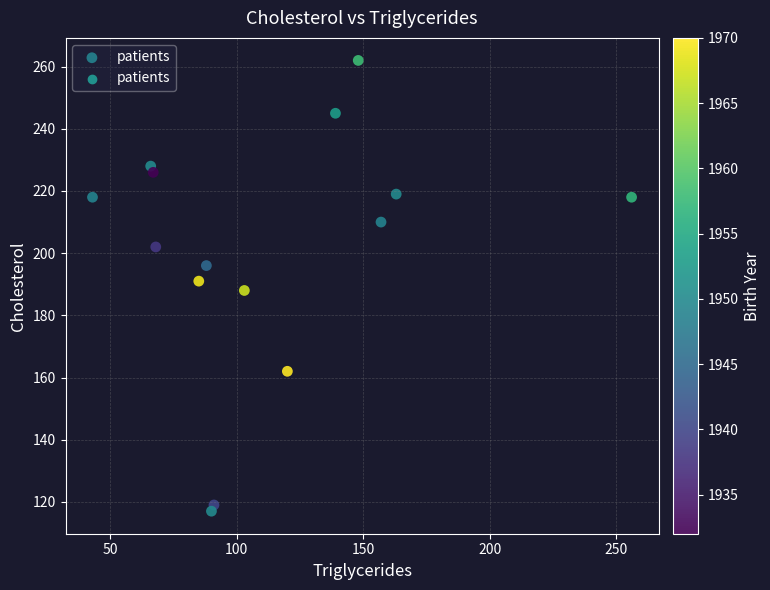

What is the range of X values (max minus min)?

213